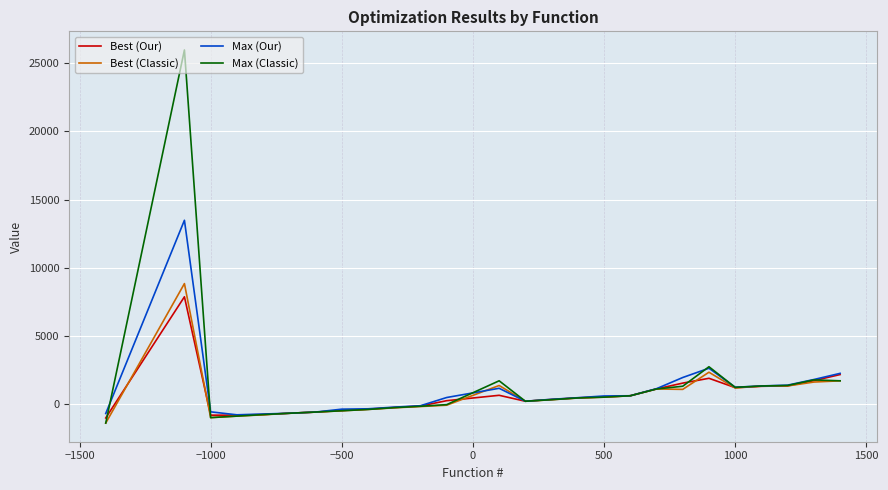

What is the maximum value shown in the chart?

25971.7